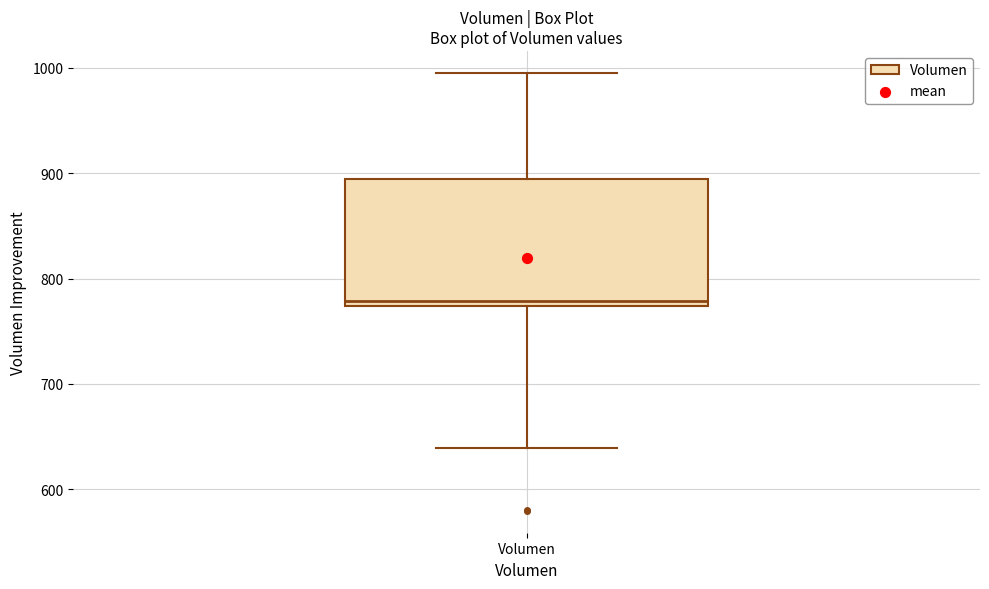

Where is the lower edge of the box for Volumen on the y-axis? The values are not printed on the chart, so give them approximately, as read against the axis.

770